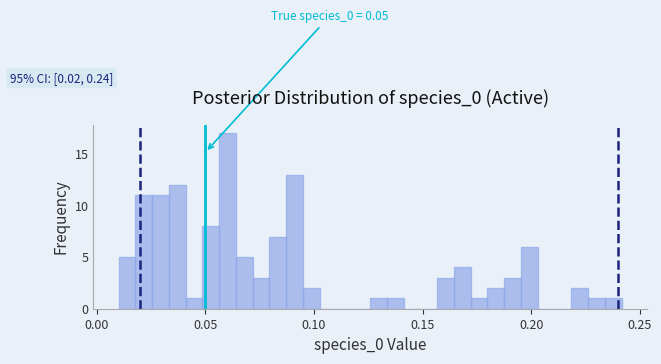

Around what value on the x-axis is the tallest bar? Give the approximate position of its centre, as read against the axis.

0.060